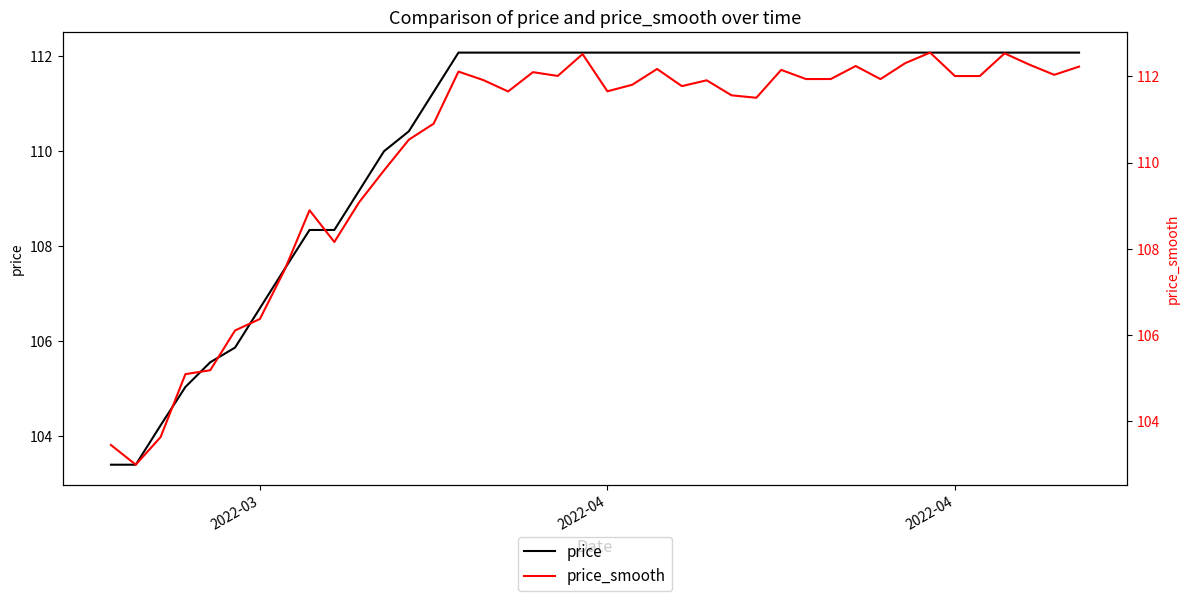

Which series has the largest total across all categories?

price